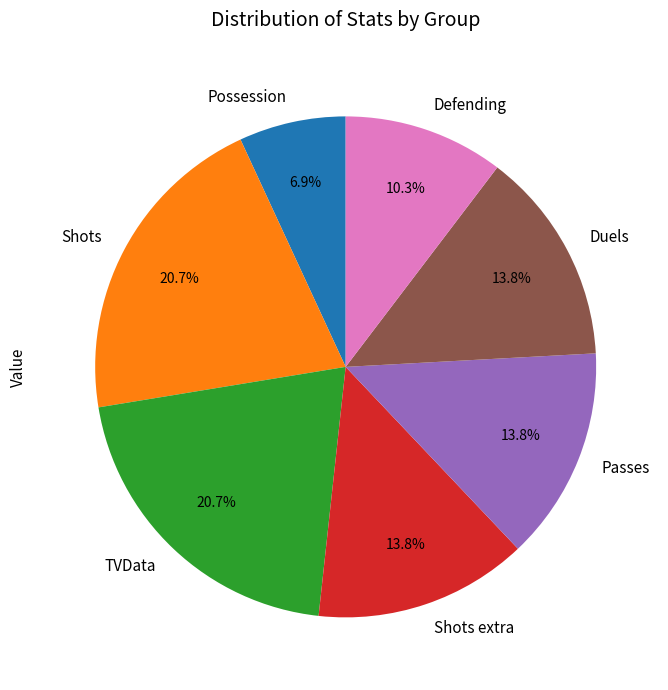

To the nearest percent, what portion does Possession represent?

7%